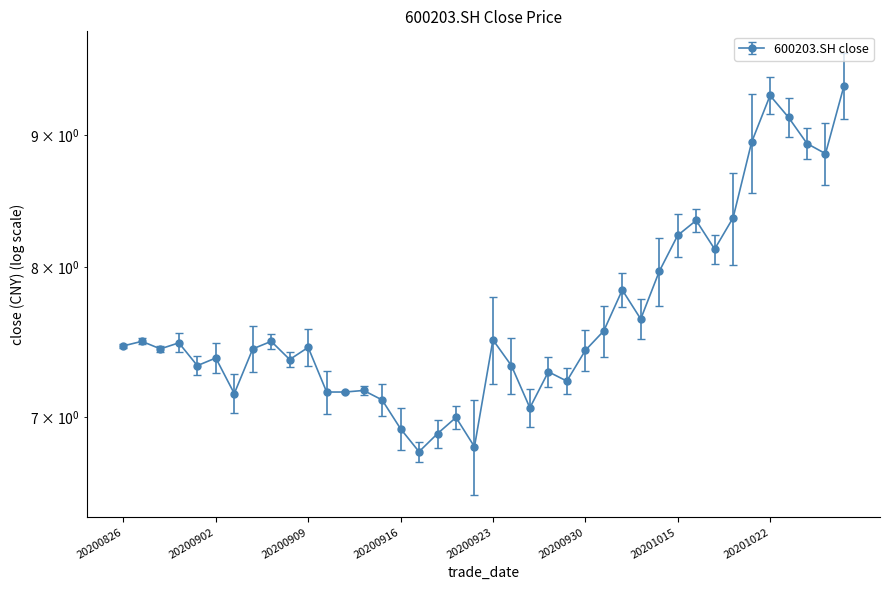

Reading left to right, transcribe all the data shown in this chart.

20200826=7.5	20200827=7.5	20200828=7.4	20200831=7.5	20200901=7.3	20200902=7.4	20200903=7.2	20200904=7.4	20200907=7.5	20200908=7.4	20200909=7.5	20200910=7.2	20200911=7.2	20200914=7.2	20200915=7.1	20200916=6.9	20200917=6.8	20200918=6.9	20200921=7.0	20200922=6.8	20200923=7.5	20200924=7.3	20200925=7.1	20200928=7.3	20200929=7.2	20200930=7.4	20201009=7.6	20201012=7.8	20201013=7.6	20201014=8.0	20201015=8.2	20201016=8.3	20201019=8.1	20201020=8.4	20201021=8.9	20201022=9.3	20201023=9.1	20201026=8.9	20201027=8.8	20201028=9.4